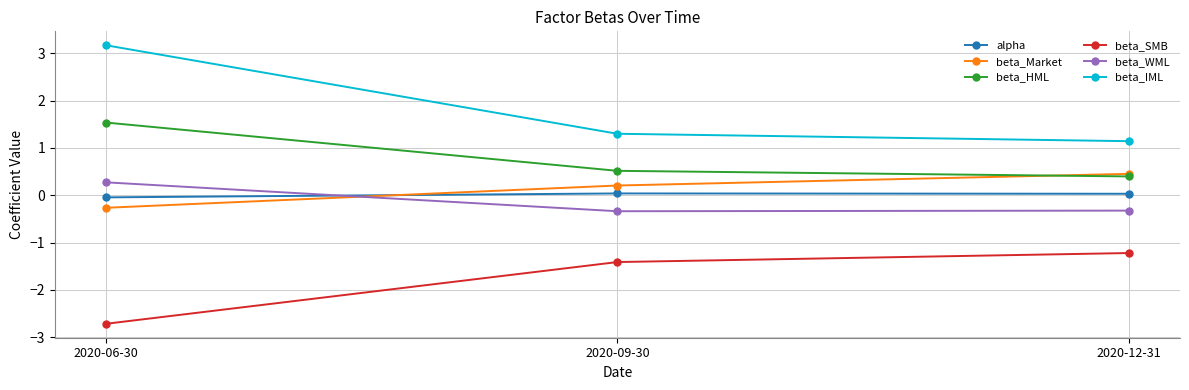

The value of beta_SMB at 2020-09-30 is -1.4. True or false?

True